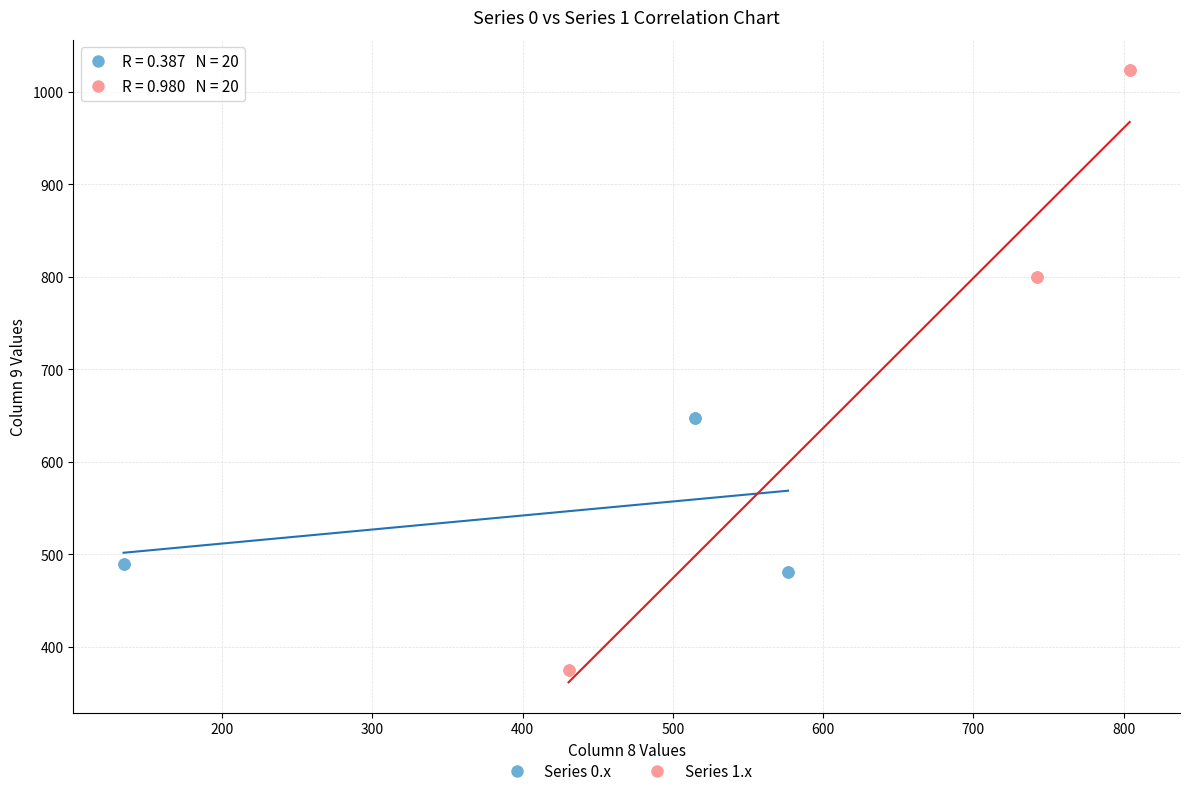

Which series contains the lowest Y value?

Series 1.x